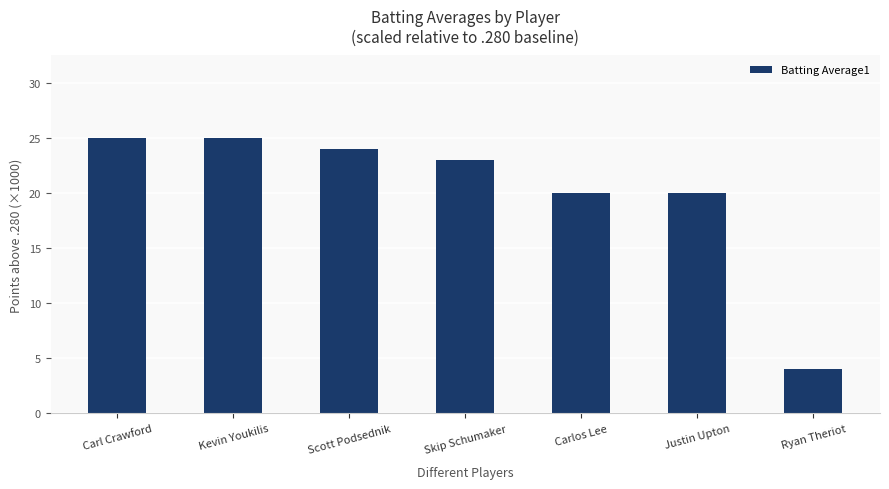

What is the difference between the values at Ryan Theriot and Carl Crawford?

21